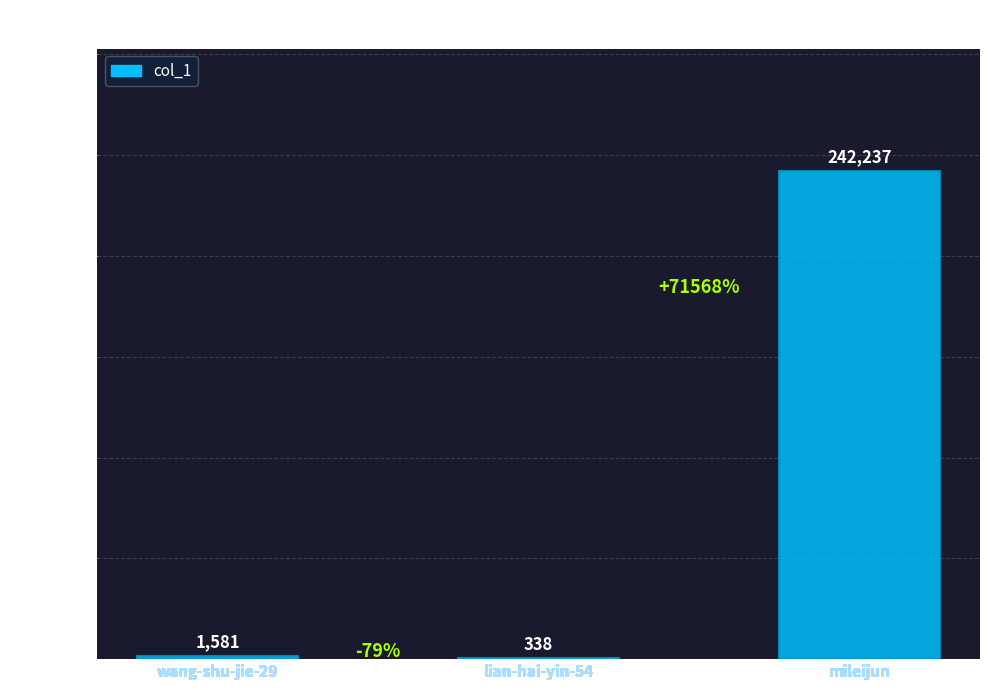

Are the bars grouped side by side (vs. stacked)?

No